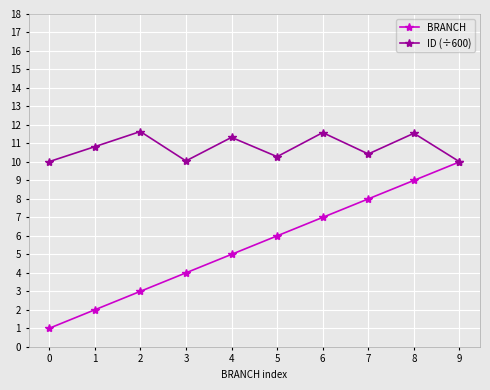

What is the spread (max minus min) of values at 8?

2.5